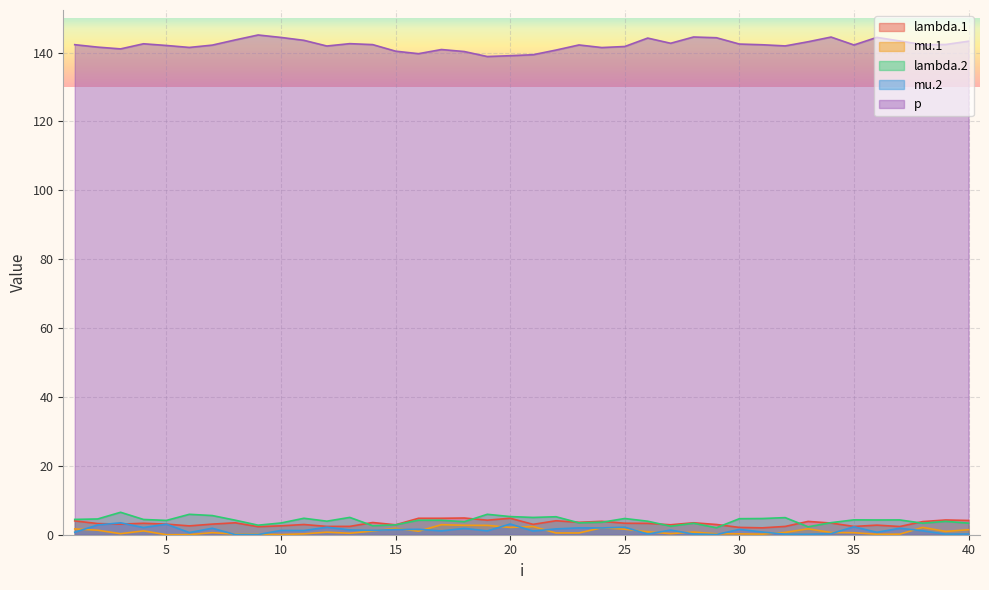

How many lines are shown in the chart?

5